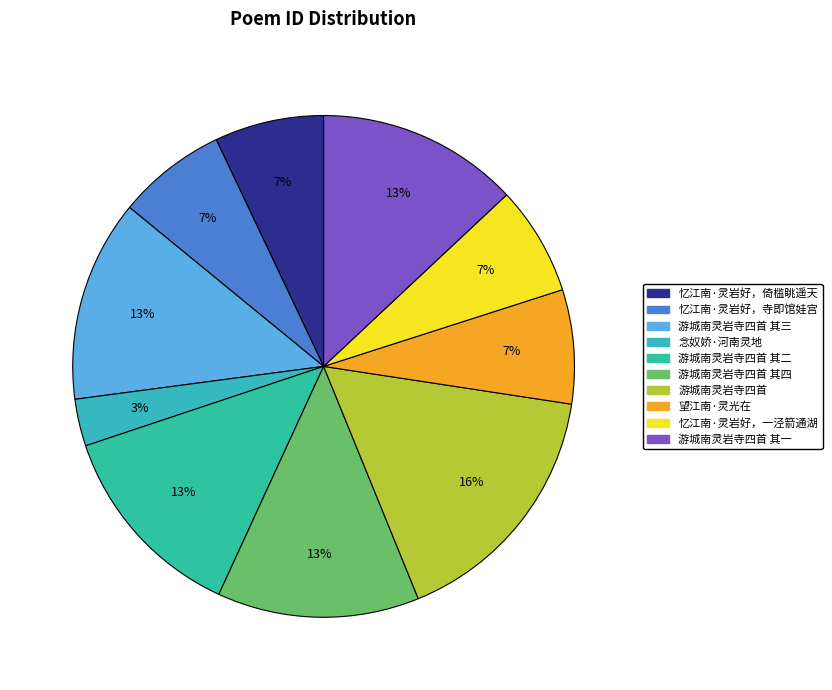

To the nearest percent, what is the average slice percentage?

10%